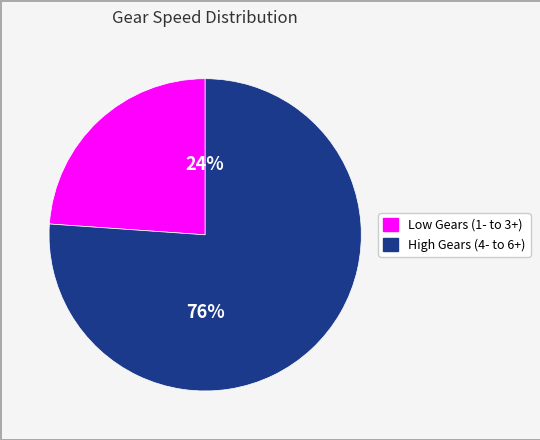

Does any single category account for the majority?

Yes